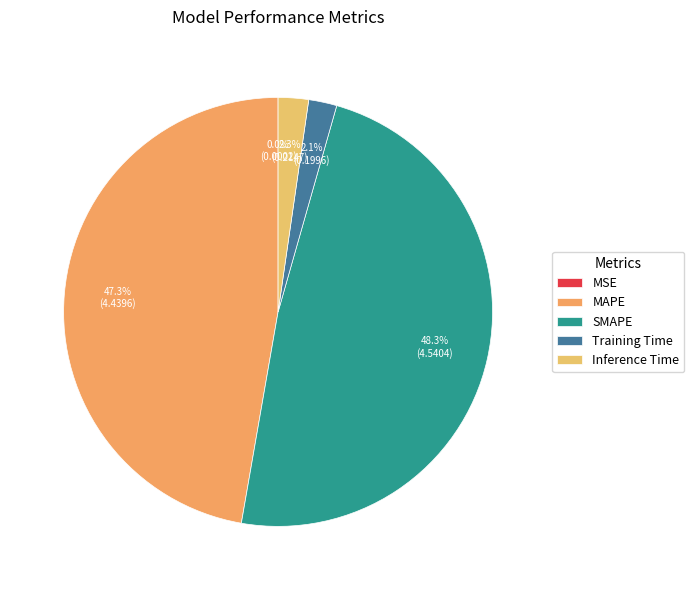

What portion of the pie excludes SMAPE?

51.7%